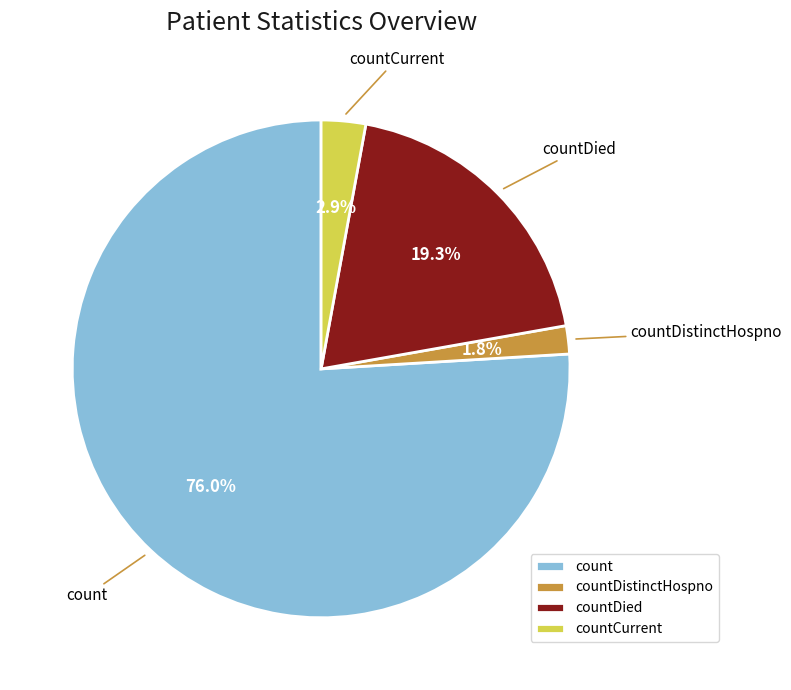

Does any single category account for the majority?

Yes